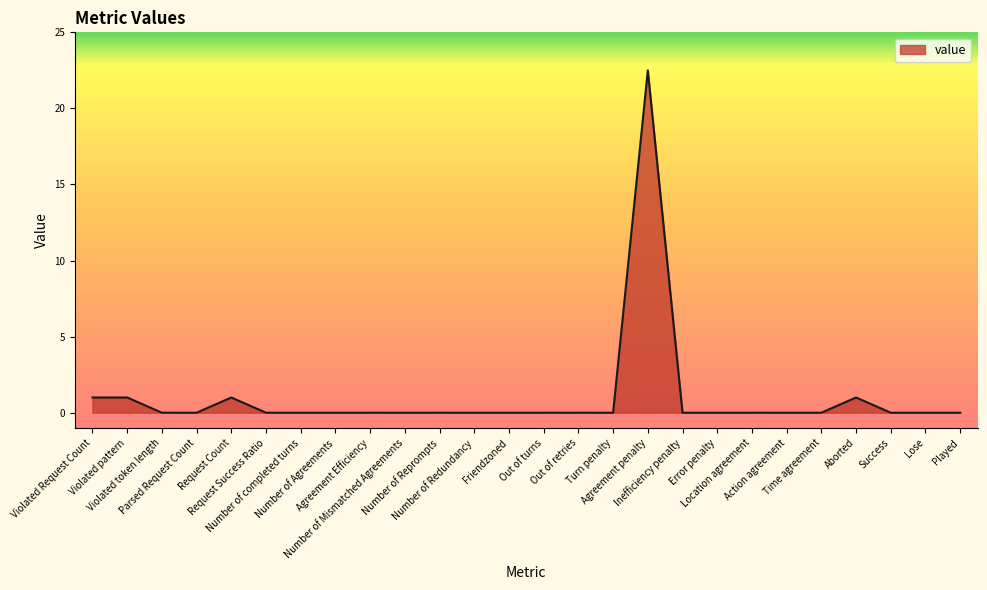

What is the greatest value displayed?

22.5